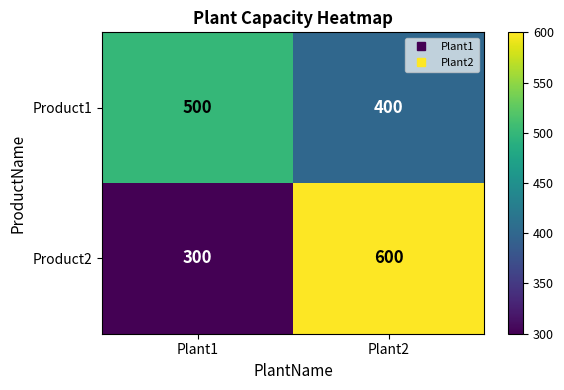

What is the spread (max minus min) of values at Plant2?

200